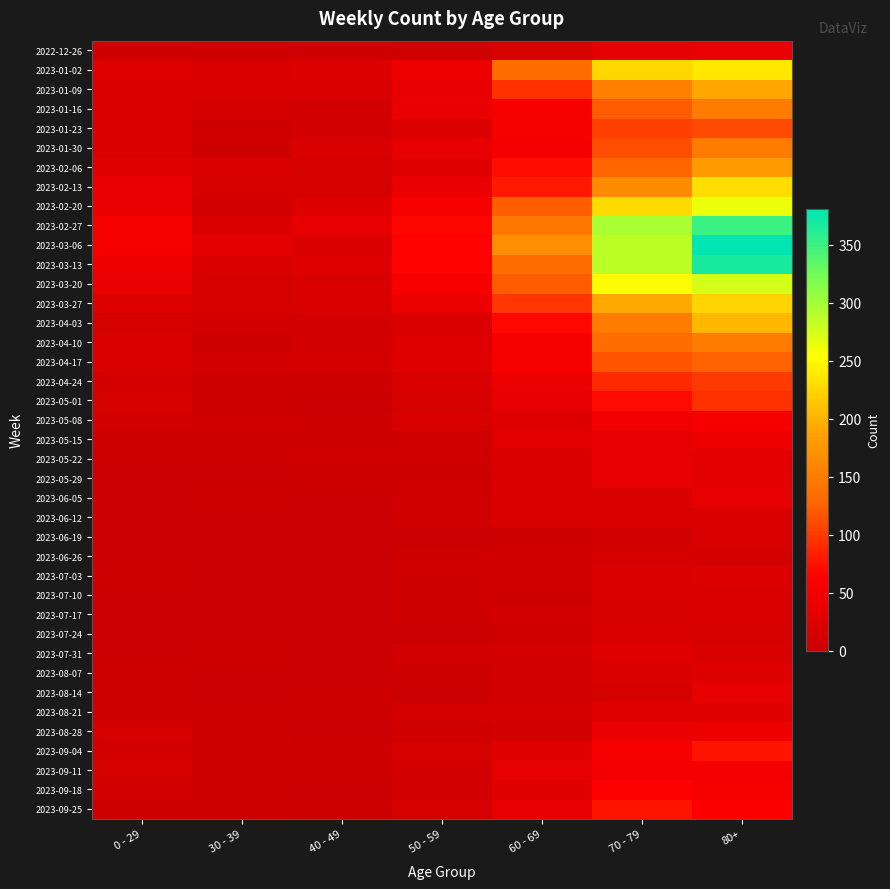

Reading left to right, transcribe all the data shown in this chart.

2022-12-26: 0 - 29=4	30 - 39=5	40 - 49=4	50 - 59=5	60 - 69=16	70 - 79=32	80+=38
2023-01-02: 0 - 29=26	30 - 39=18	40 - 49=21	50 - 59=44	60 - 69=134	70 - 79=226	80+=238
2023-01-09: 0 - 29=17	30 - 39=15	40 - 49=16	50 - 59=37	60 - 69=94	70 - 79=153	80+=191
2023-01-16: 0 - 29=17	30 - 39=11	40 - 49=8	50 - 59=38	60 - 69=54	70 - 79=121	80+=150
2023-01-23: 0 - 29=15	30 - 39=6	40 - 49=8	50 - 59=21	60 - 69=55	70 - 79=104	80+=111
2023-01-30: 0 - 29=18	30 - 39=4	40 - 49=15	50 - 59=37	60 - 69=51	70 - 79=112	80+=149
2023-02-06: 0 - 29=28	30 - 39=20	40 - 49=14	50 - 59=26	60 - 69=72	70 - 79=127	80+=179
2023-02-13: 0 - 29=39	30 - 39=14	40 - 49=13	50 - 59=38	60 - 69=80	70 - 79=165	80+=230
2023-02-20: 0 - 29=38	30 - 39=10	40 - 49=23	50 - 59=55	60 - 69=123	70 - 79=228	80+=263
2023-02-27: 0 - 29=55	30 - 39=18	40 - 49=36	50 - 59=68	60 - 69=143	70 - 79=296	80+=351
2023-03-06: 0 - 29=54	30 - 39=30	40 - 49=19	50 - 59=65	60 - 69=167	70 - 79=287	80+=381
2023-03-13: 0 - 29=44	30 - 39=20	40 - 49=23	50 - 59=65	60 - 69=133	70 - 79=286	80+=368
2023-03-20: 0 - 29=40	30 - 39=13	40 - 49=16	50 - 59=56	60 - 69=122	70 - 79=253	80+=275
2023-03-27: 0 - 29=24	30 - 39=12	40 - 49=16	50 - 59=41	60 - 69=98	70 - 79=193	80+=224
2023-04-03: 0 - 29=13	30 - 39=9	40 - 49=8	50 - 59=20	60 - 69=69	70 - 79=150	80+=203
2023-04-10: 0 - 29=15	30 - 39=5	40 - 49=8	50 - 59=23	60 - 69=54	70 - 79=133	80+=149
2023-04-17: 0 - 29=20	30 - 39=8	40 - 49=11	50 - 59=25	60 - 69=54	70 - 79=117	80+=126
2023-04-24: 0 - 29=11	30 - 39=3	40 - 49=7	50 - 59=16	60 - 69=41	70 - 79=90	80+=101
2023-05-01: 0 - 29=13	30 - 39=4	40 - 49=2	50 - 59=12	60 - 69=33	70 - 79=71	80+=95
2023-05-08: 0 - 29=8	30 - 39=6	40 - 49=4	50 - 59=15	60 - 69=23	70 - 79=50	80+=54
2023-05-15: 0 - 29=4	30 - 39=4	40 - 49=3	50 - 59=7	60 - 69=29	70 - 79=35	80+=44
2023-05-22: 0 - 29=3	30 - 39=3	40 - 49=6	50 - 59=6	60 - 69=18	70 - 79=33	80+=32
2023-05-29: 0 - 29=2	30 - 39=2	40 - 49=3	50 - 59=5	60 - 69=15	70 - 79=35	80+=29
2023-06-05: 0 - 29=1	30 - 39=3	40 - 49=2	50 - 59=6	60 - 69=17	70 - 79=17	80+=33
2023-06-12: 0 - 29=2	30 - 39=2	40 - 49=1	50 - 59=6	60 - 69=17	70 - 79=15	80+=20
2023-06-19: 0 - 29=1	30 - 39=1	40 - 49=1	50 - 59=2	60 - 69=4	70 - 79=10	80+=16
2023-06-26: 0 - 29=1	30 - 39=1	40 - 49=0	50 - 59=6	60 - 69=7	70 - 79=12	80+=11
2023-07-03: 0 - 29=3	30 - 39=0	40 - 49=0	50 - 59=3	60 - 69=6	70 - 79=15	80+=22
2023-07-10: 0 - 29=2	30 - 39=2	40 - 49=1	50 - 59=3	60 - 69=4	70 - 79=15	80+=16
2023-07-17: 0 - 29=2	30 - 39=0	40 - 49=0	50 - 59=4	60 - 69=8	70 - 79=14	80+=15
2023-07-24: 0 - 29=2	30 - 39=1	40 - 49=1	50 - 59=2	60 - 69=7	70 - 79=16	80+=14
2023-07-31: 0 - 29=2	30 - 39=3	40 - 49=2	50 - 59=8	60 - 69=8	70 - 79=27	80+=20
2023-08-07: 0 - 29=4	30 - 39=1	40 - 49=0	50 - 59=5	60 - 69=10	70 - 79=18	80+=24
2023-08-14: 0 - 29=5	30 - 39=2	40 - 49=5	50 - 59=2	60 - 69=9	70 - 79=12	80+=36
2023-08-21: 0 - 29=3	30 - 39=3	40 - 49=4	50 - 59=11	60 - 69=11	70 - 79=27	80+=27
2023-08-28: 0 - 29=12	30 - 39=3	40 - 49=1	50 - 59=6	60 - 69=9	70 - 79=39	80+=41
2023-09-04: 0 - 29=9	30 - 39=4	40 - 49=3	50 - 59=13	60 - 69=27	70 - 79=53	80+=77
2023-09-11: 0 - 29=13	30 - 39=4	40 - 49=4	50 - 59=9	60 - 69=34	70 - 79=51	80+=52
2023-09-18: 0 - 29=10	30 - 39=3	40 - 49=1	50 - 59=8	60 - 69=28	70 - 79=62	80+=55
2023-09-25: 0 - 29=3	30 - 39=4	40 - 49=5	50 - 59=13	60 - 69=33	70 - 79=77	80+=61